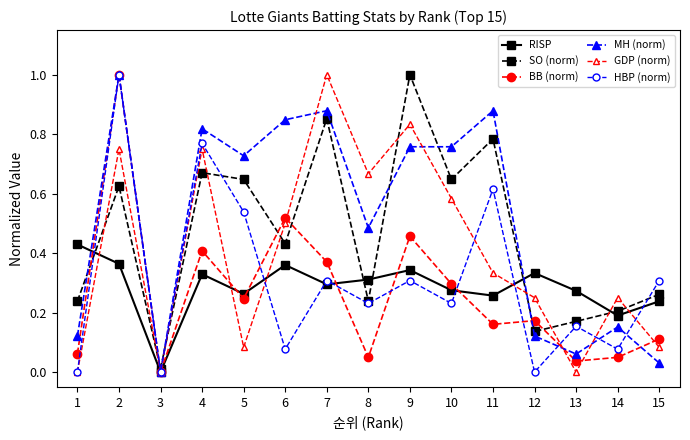

Which series changed the most between 11 and 13?

MH (norm)